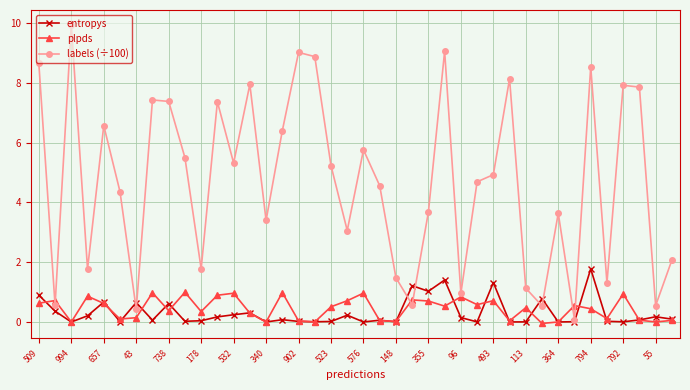

At how many categories does at least one series exceed 0?

40